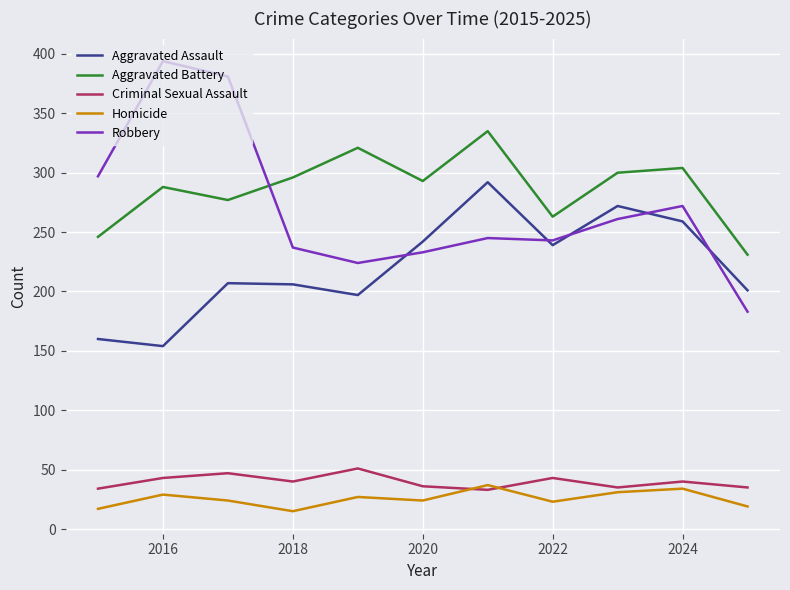

What is the maximum value shown in the chart?

394